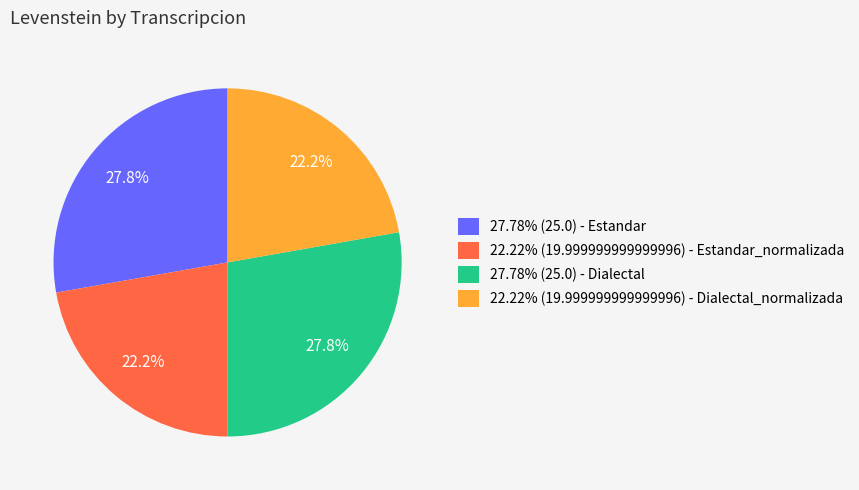

Is there any slice that represents more than half of the pie?

No